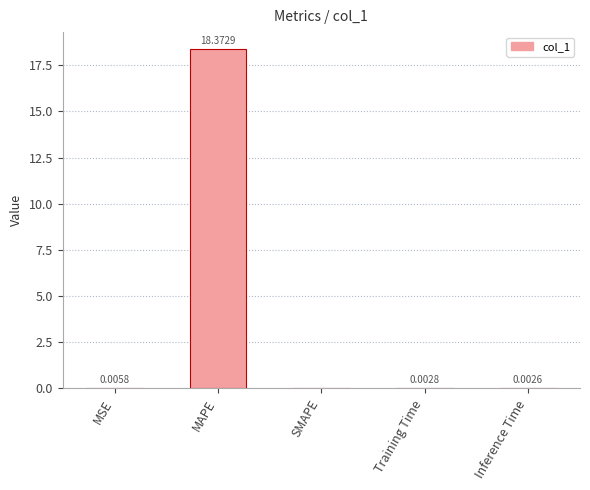

Which has a higher value, Training Time or MSE?

MSE